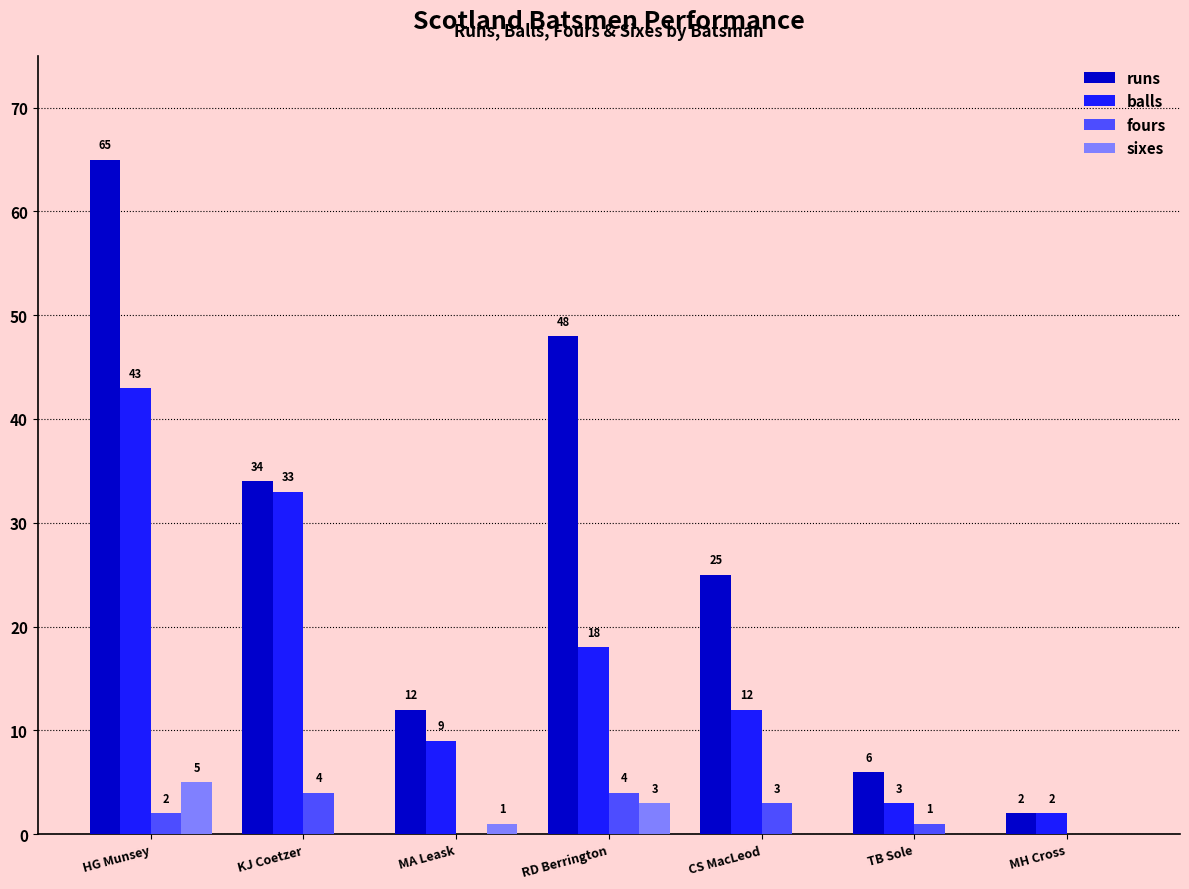

Reading right to left, what are all the values shown in this chart?

runs: 2	6	25	48	12	34	65
balls: 2	3	12	18	9	33	43
fours: 0	1	3	4	0	4	2
sixes: 0	0	0	3	1	0	5